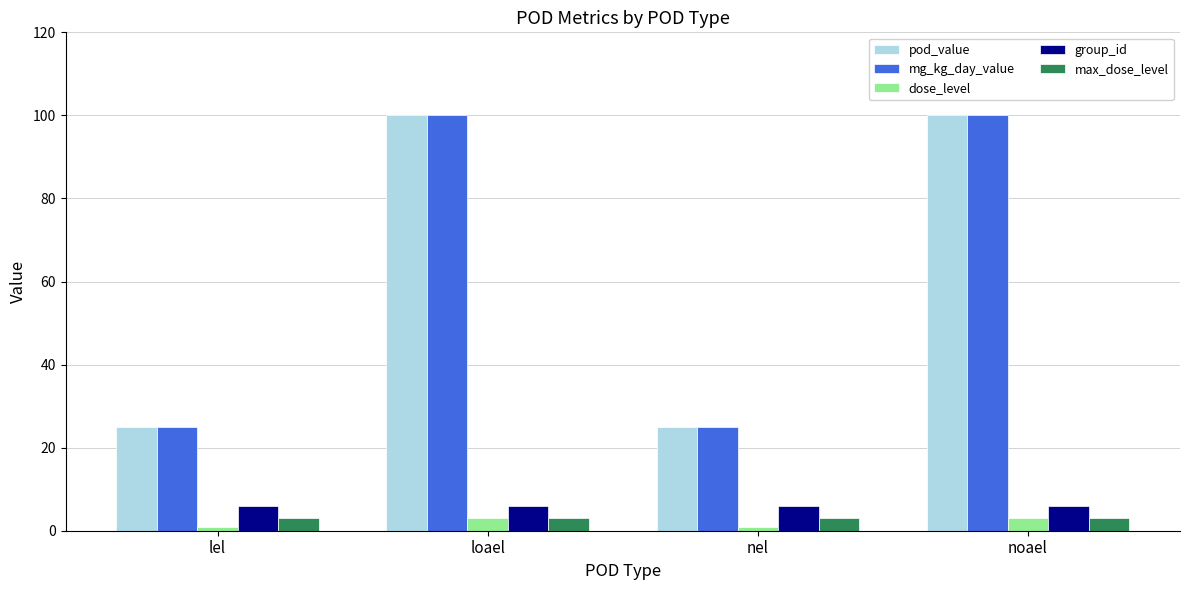

What is the smallest value displayed?

1